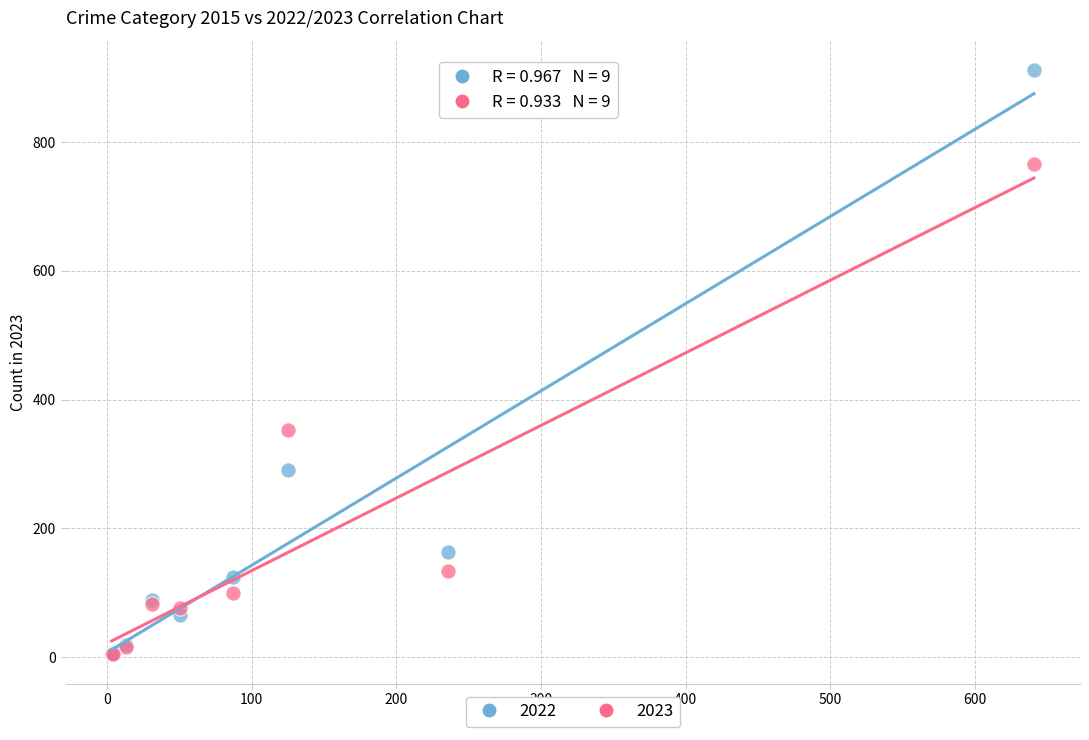

Across all series, what Y value is closest to 458?

353